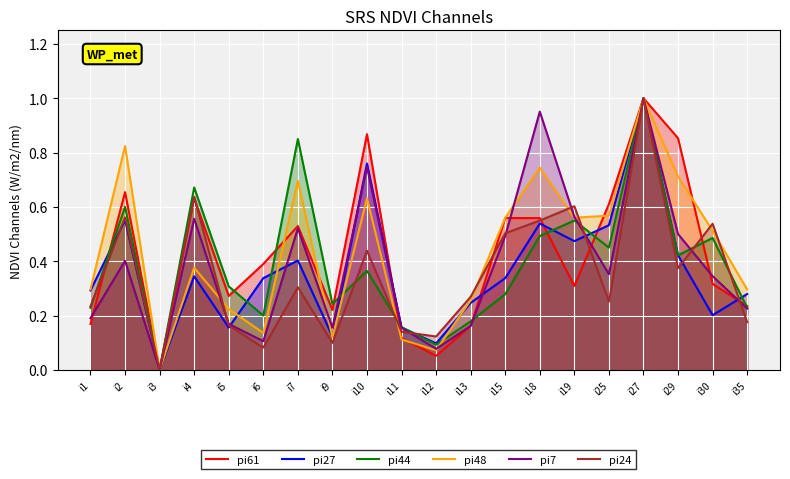

True or false: pi44 has more than 0 points higher than both neighbors.

True